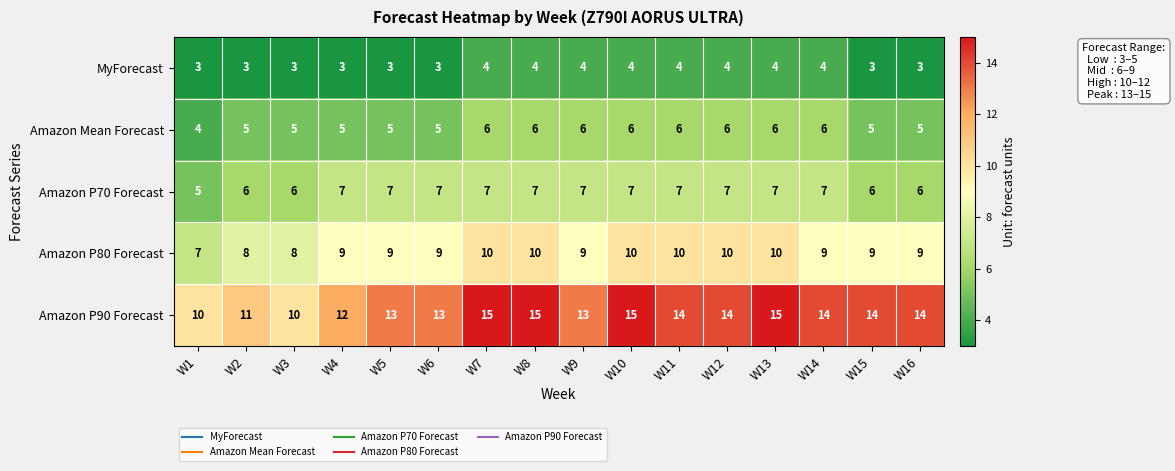

What is the total value across all series at W9?

39